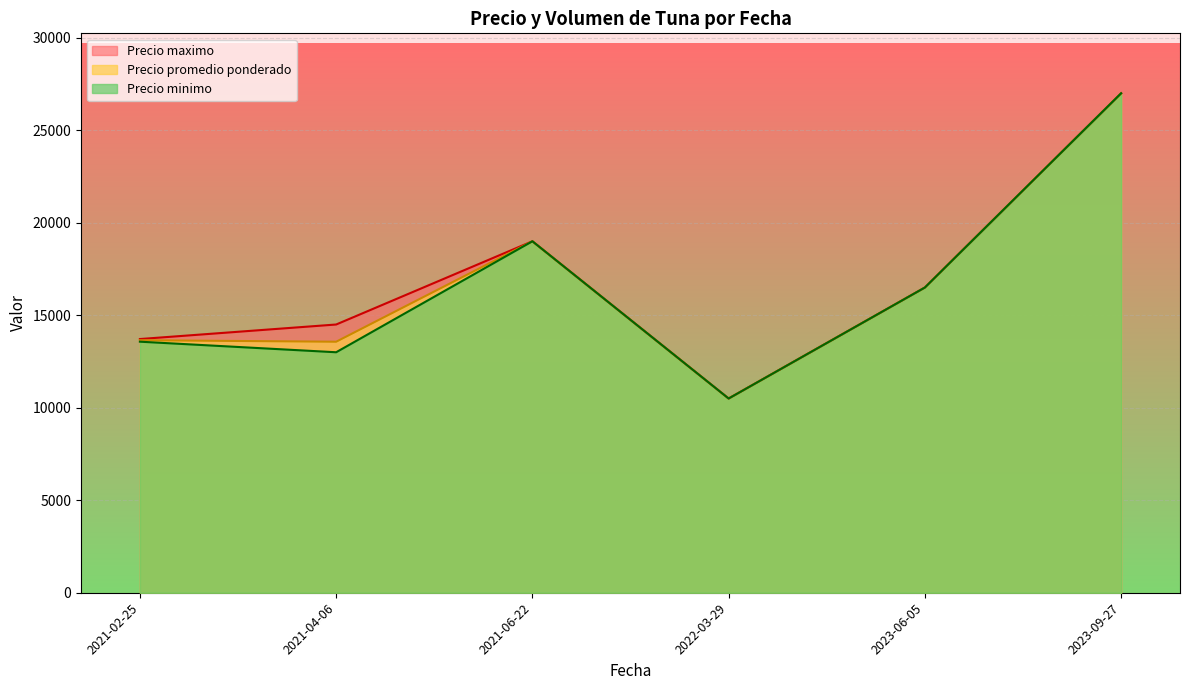

What is the total value across all series at 2021-04-06?

41069.0